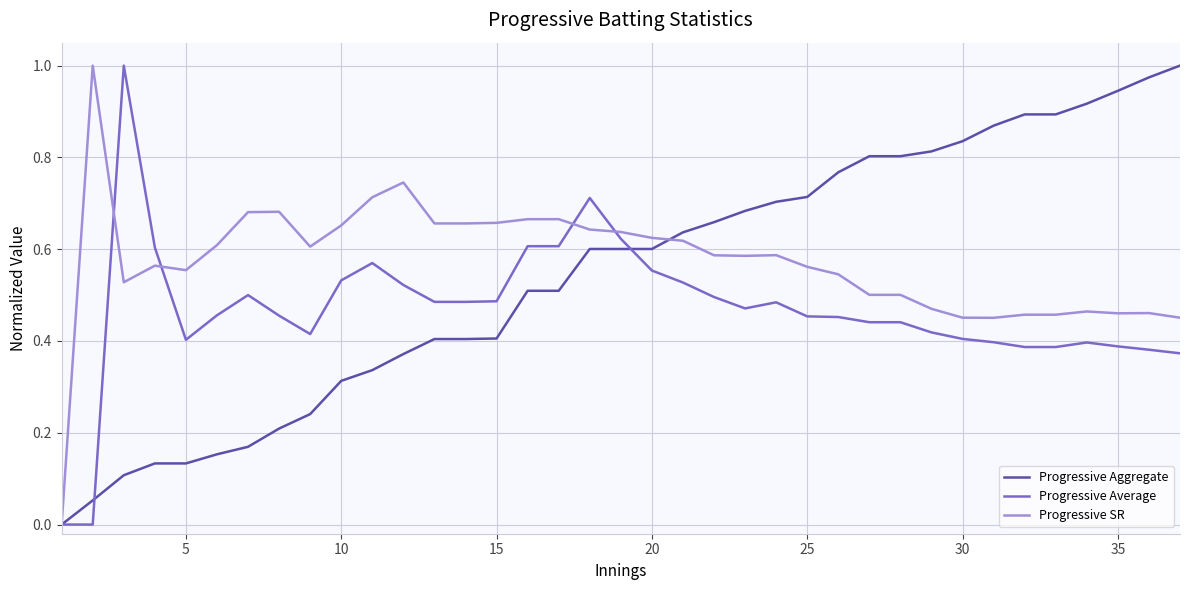

What is the sum of all Progressive Average values?

17.3